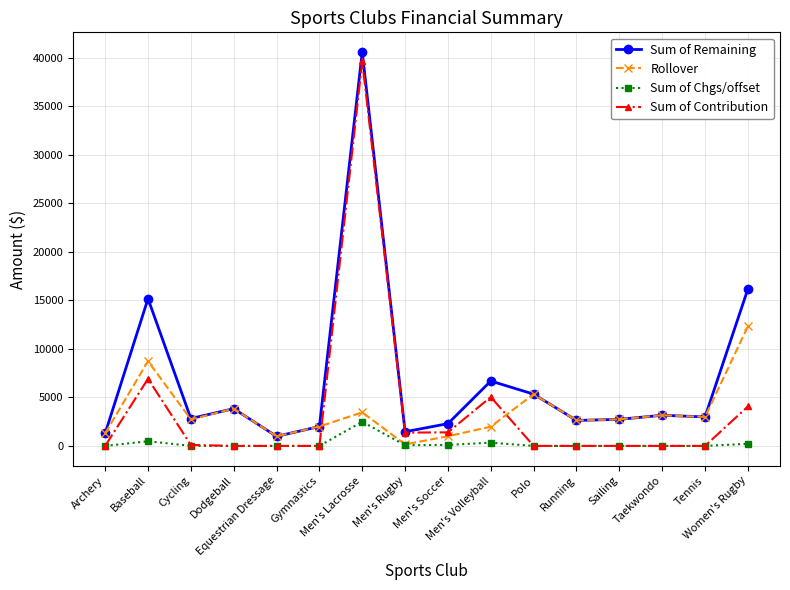

Which series has the largest total across all categories?

Sum of Remaining